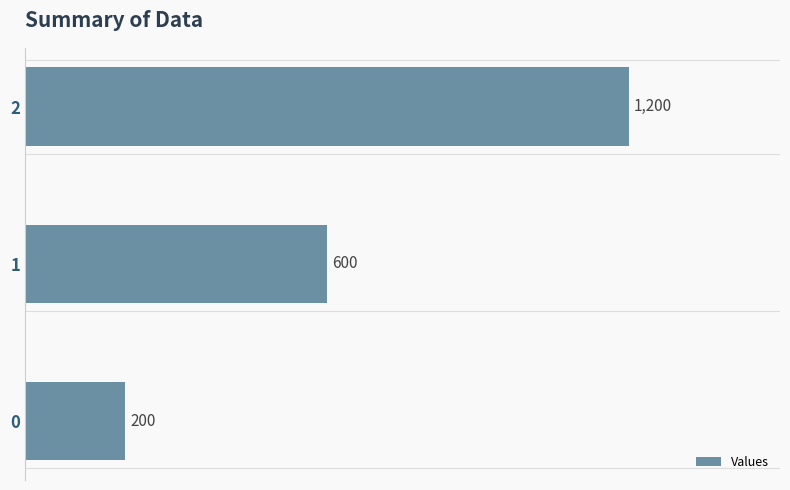

What is the sum of the values at 0 and 2?

1400